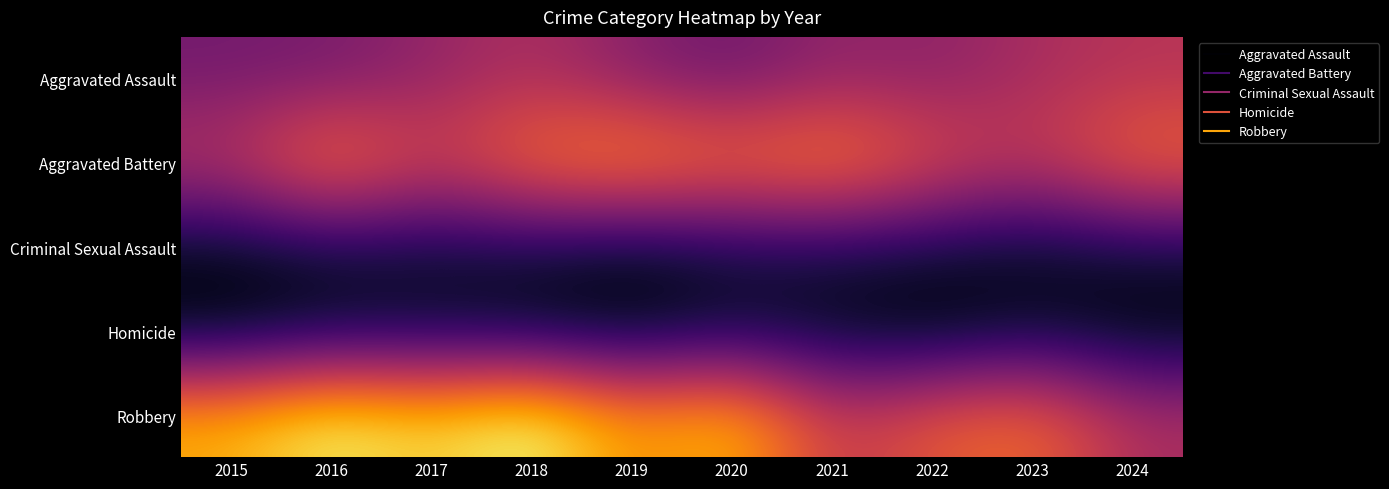

Which series has the widest spread of values?

Robbery